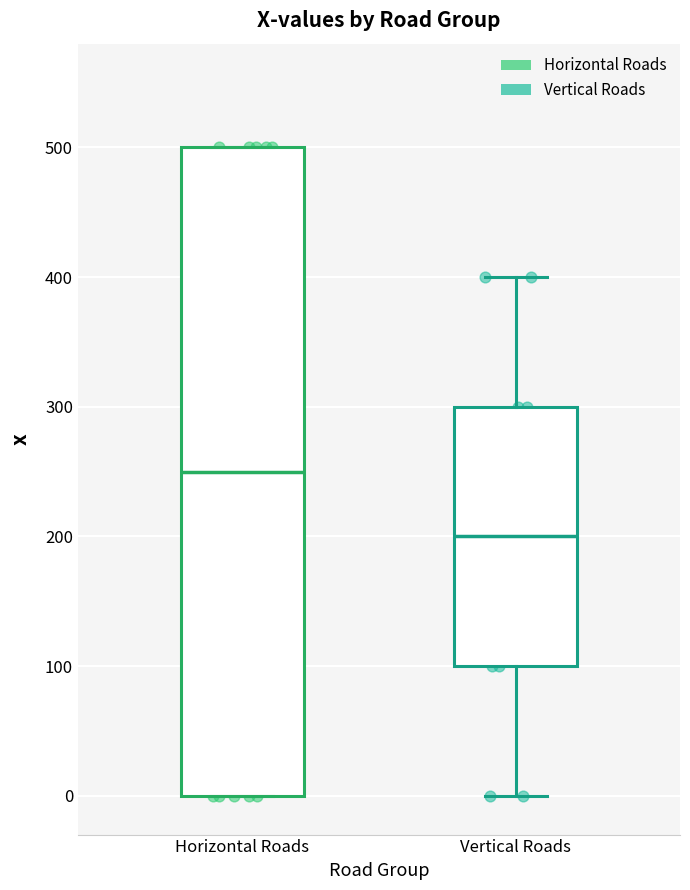

Reading left to right, transcribe this box plot: for each box, give where its median line is, the range the box spans, and where its two whiskers end, as read against the y-axis. The values are not printed on the chart, so give them approximately, as read against the axis.

Horizontal Roads: median 250, box 0 to 500, whiskers 0 to 500
Vertical Roads: median 200, box 100 to 300, whiskers 0 to 400